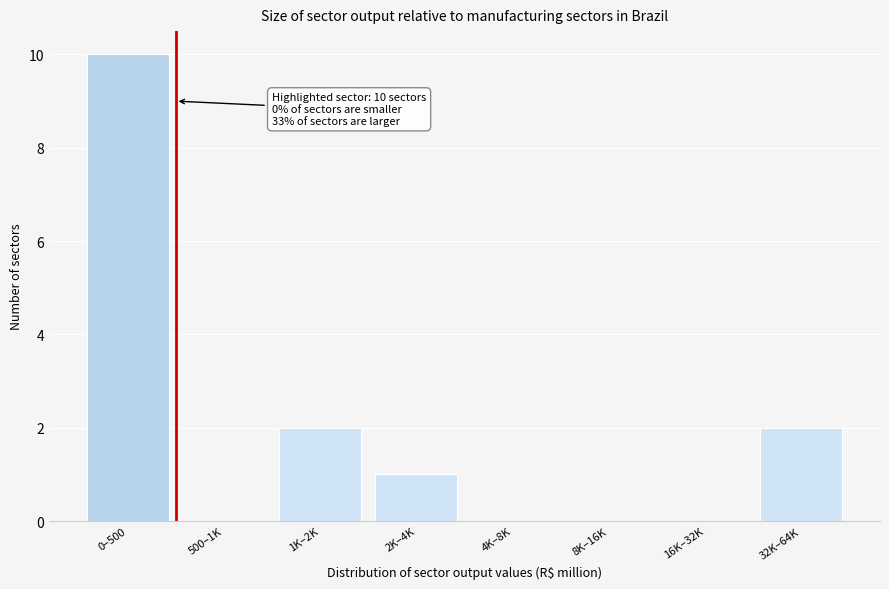

Reading left to right, list all the values displayed in this chart.

0–500=10	500–1K=0	1K–2K=2	2K–4K=1	4K–8K=0	8K–16K=0	16K–32K=0	32K–64K=2